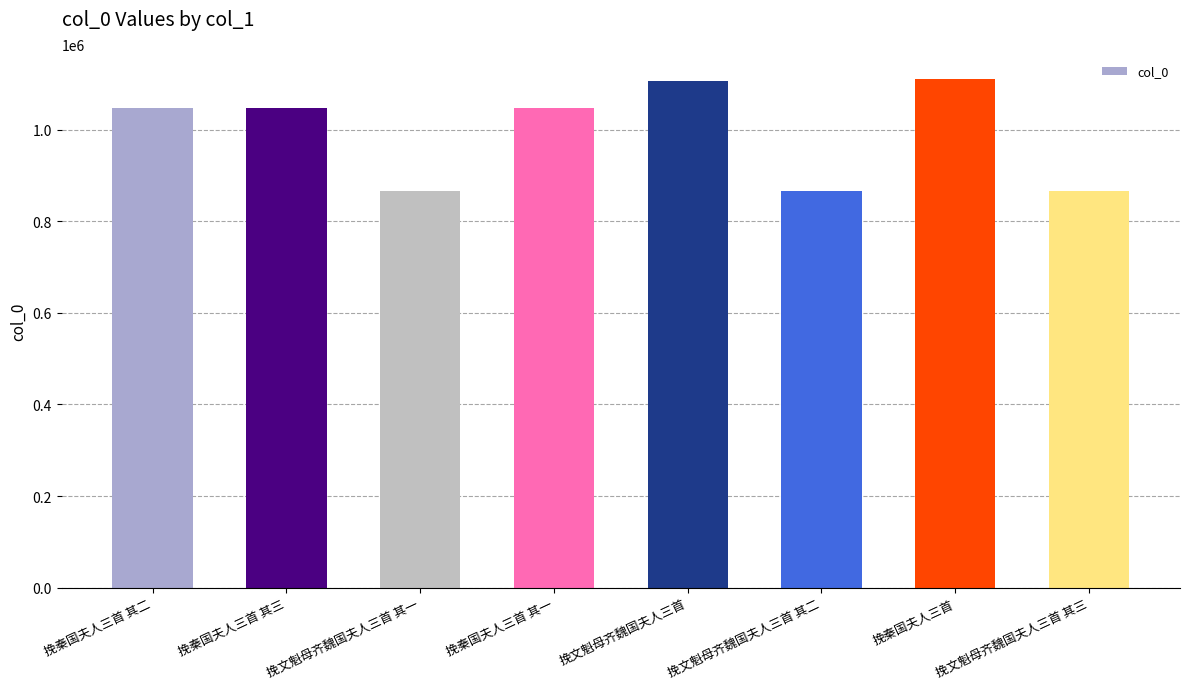

Which has a higher value, 挽文魁母齐魏国夫人三首 or 挽秦国夫人三首 其三?

挽文魁母齐魏国夫人三首